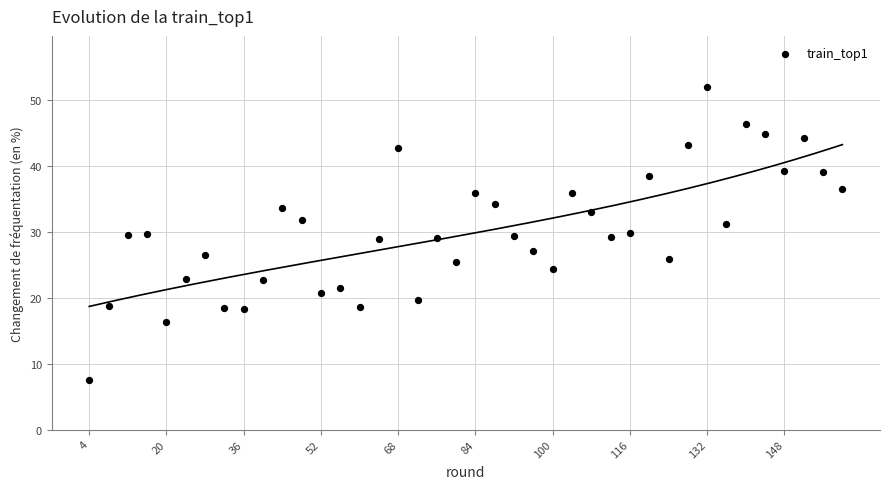

What is the range of Y values (max minus min)?

44.4